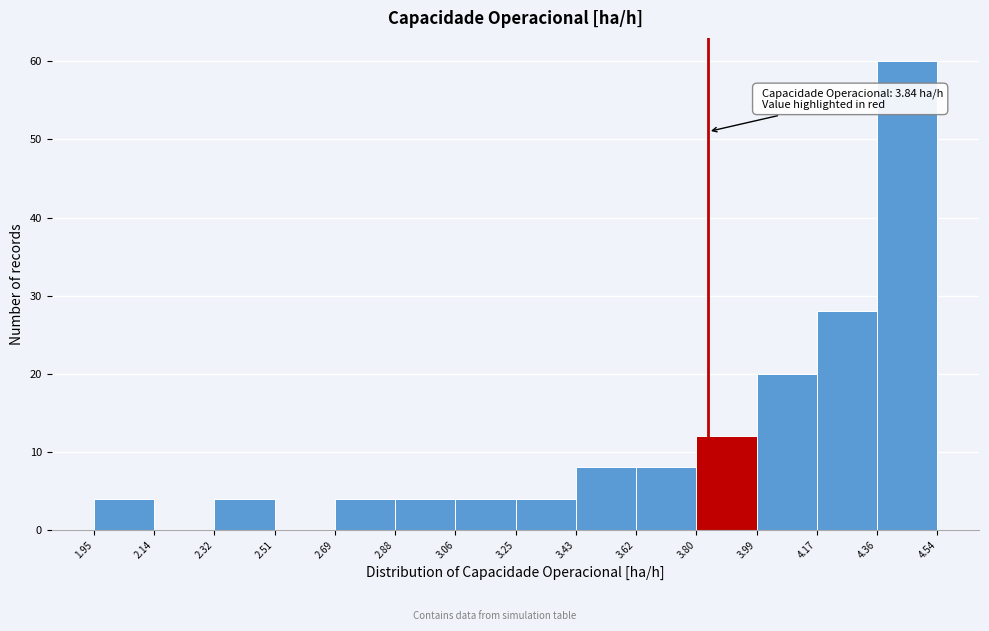

Which range on the x-axis has the tallest bar?

4.36 to 4.54